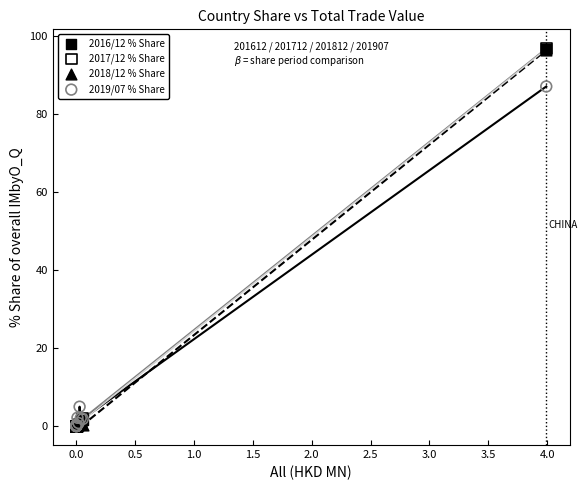

What are all the series names shown in the legend?

2016/12 % Share, 2017/12 % Share, 2018/12 % Share, 2019/07 % Share